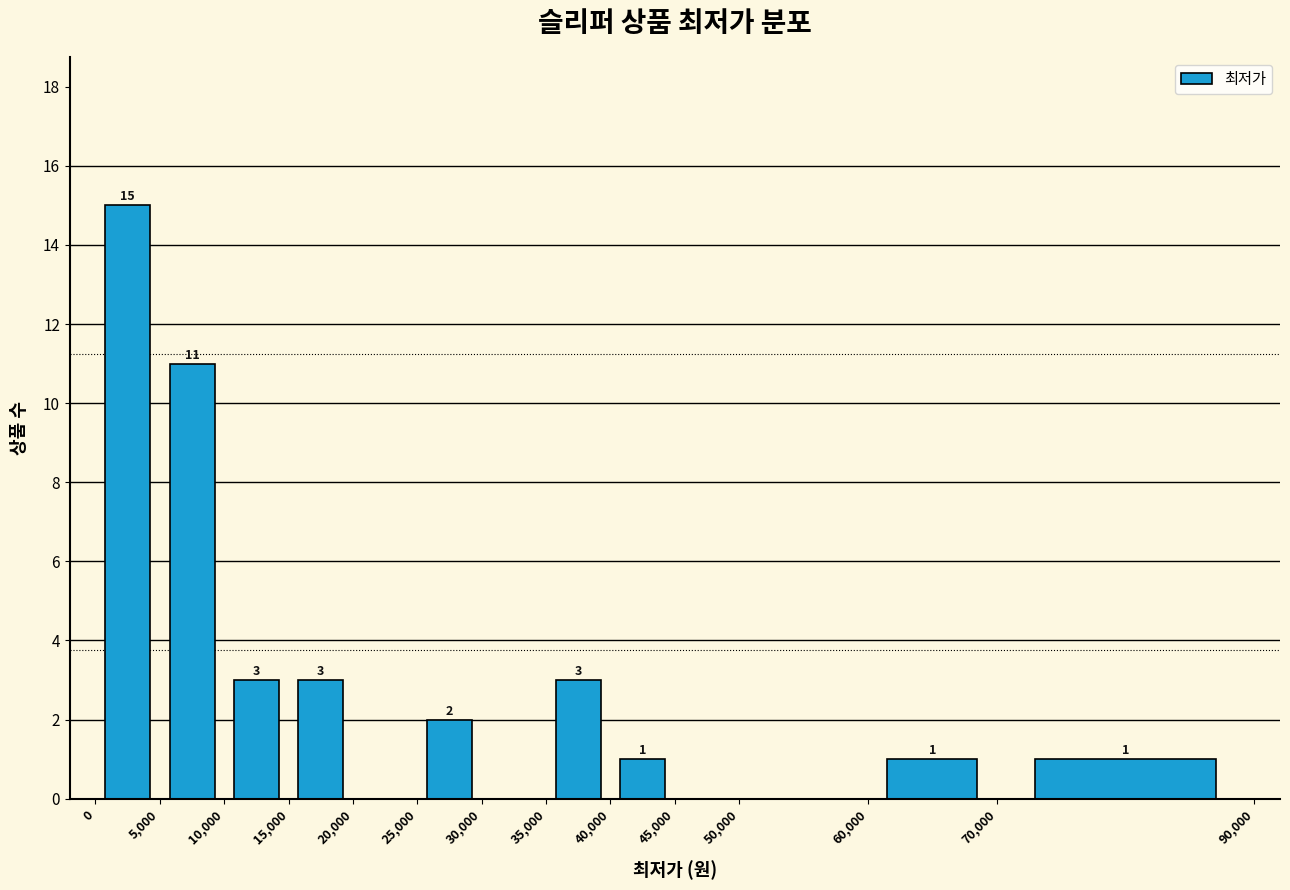

Which range on the x-axis has the tallest bar?

0 to 5,000